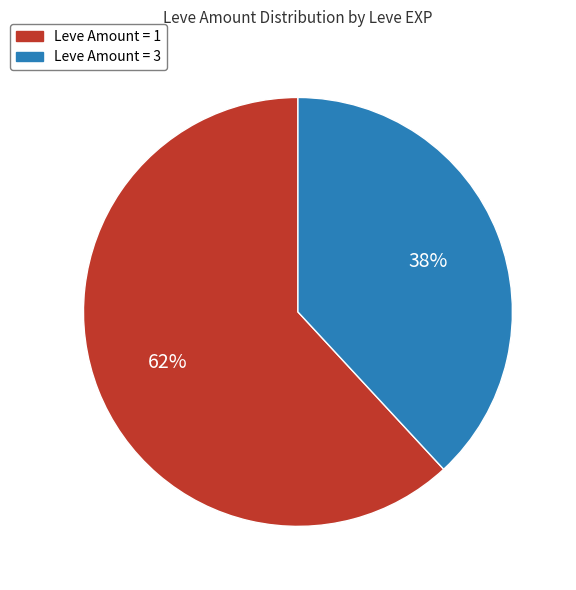

To the nearest percent, what is the average slice percentage?

50%